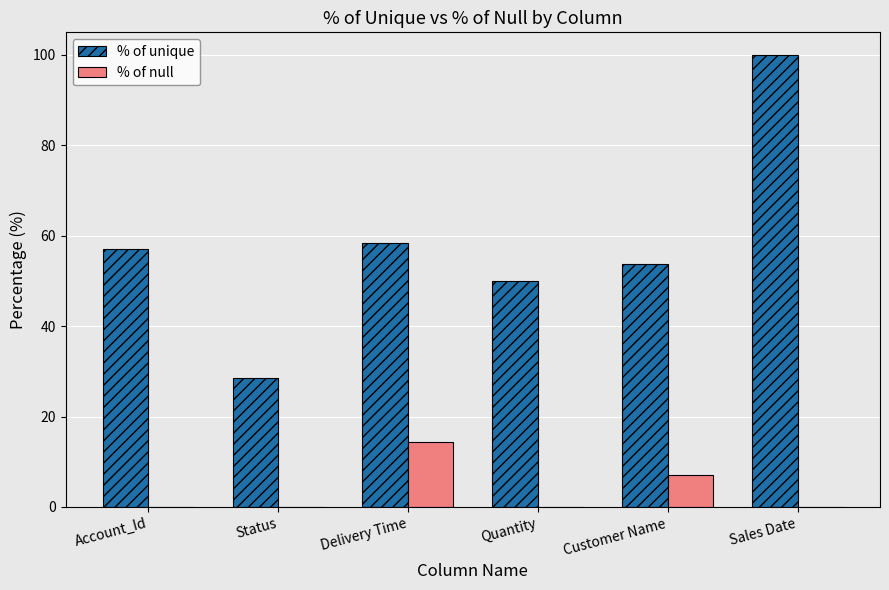

At which label does % of null reach its peak?

Delivery Time